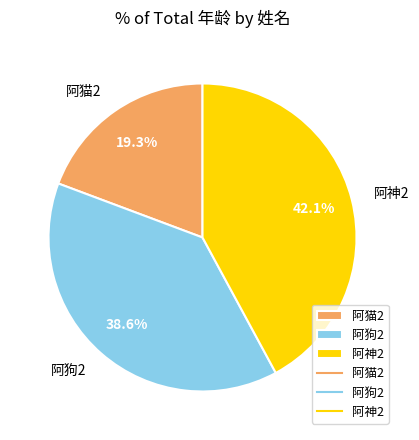

Is it true that 阿狗2 is 29% of the pie?

False